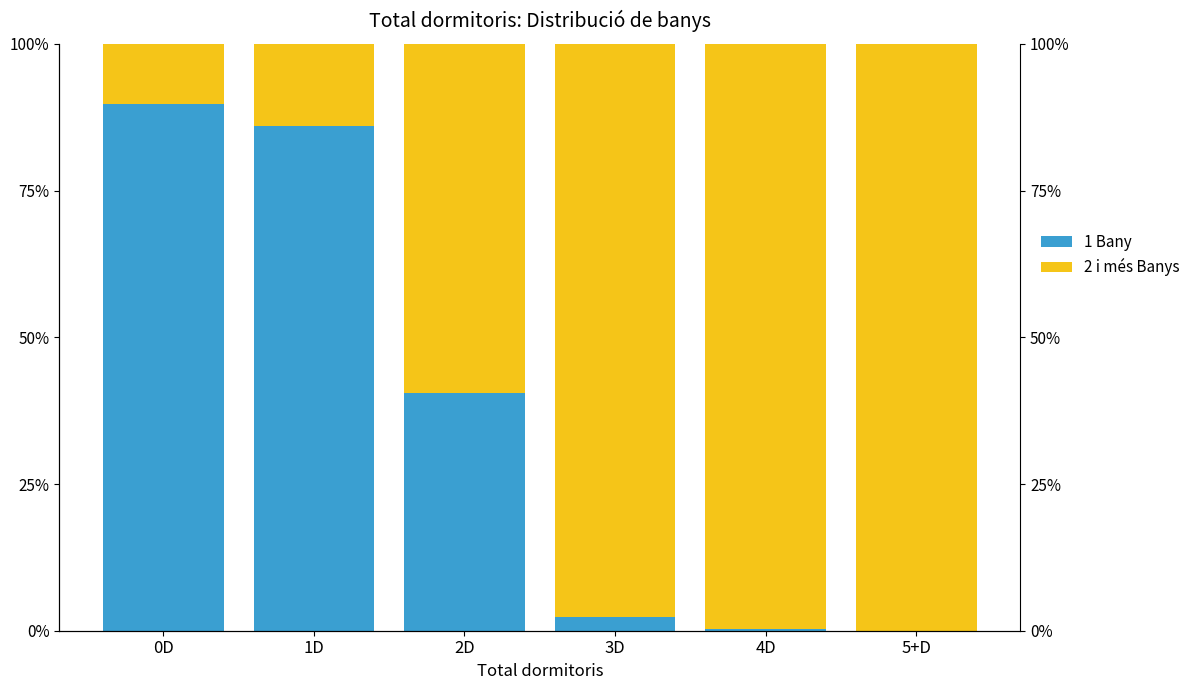

Which series has the largest total across all categories?

2 i més Banys